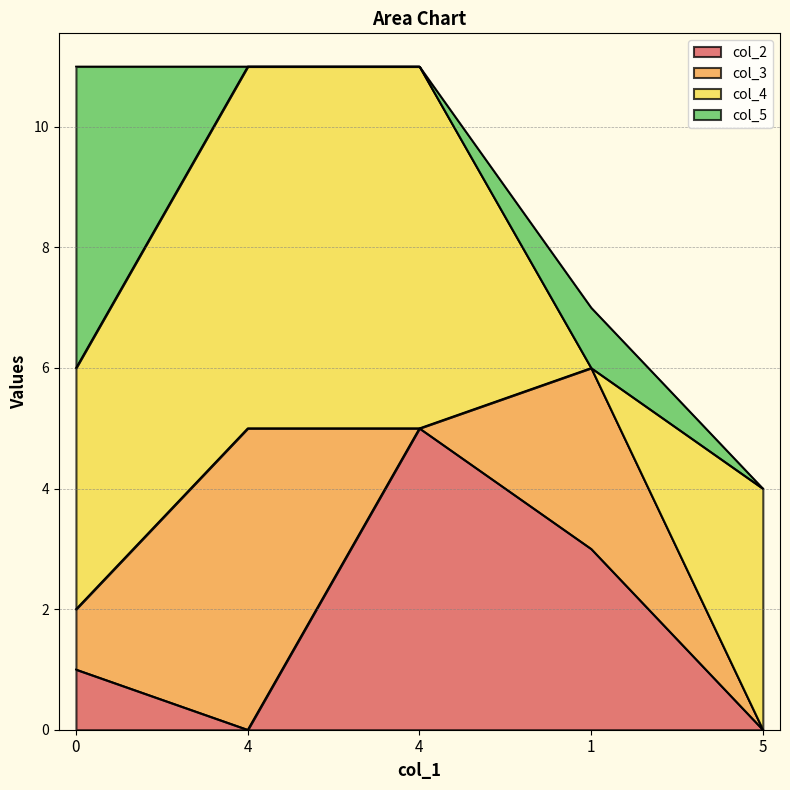

How many lines are shown in the chart?

4